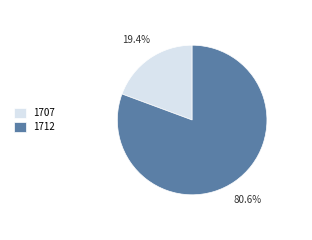

Between 1707 and 1712, which is larger?

1712